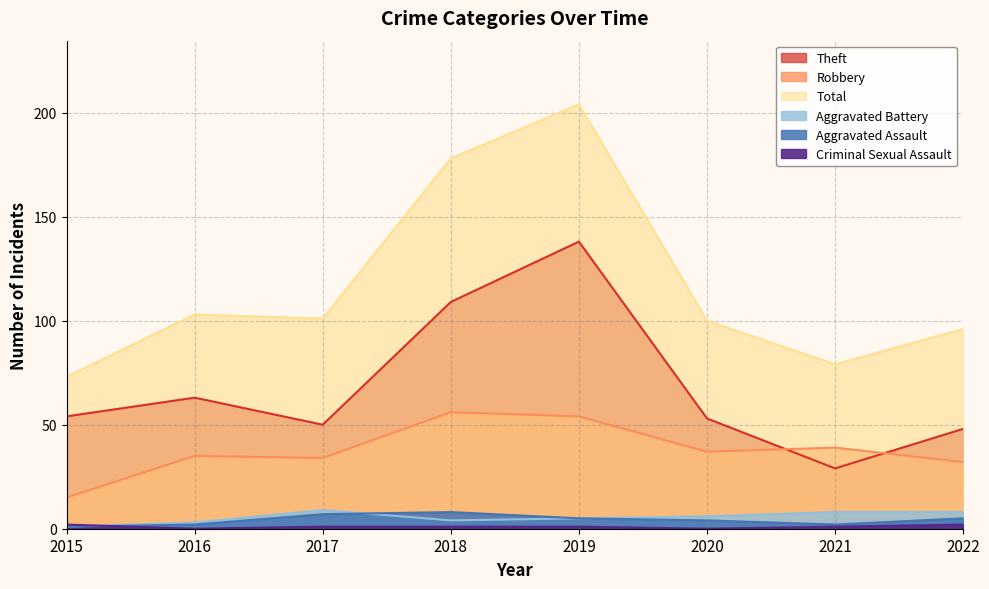

Reading left to right, what are all the values shown in this chart?

Aggravated Assault: 1	2	7	8	5	4	2	5
Aggravated Battery: 1	3	9	4	5	6	8	8
Robbery: 15	35	34	56	54	37	39	32
Theft: 54	63	50	109	138	53	29	48
Criminal Sexual Assault: 2	0	1	1	1	0	1	2
Total: 73	103	101	178	204	100	79	96